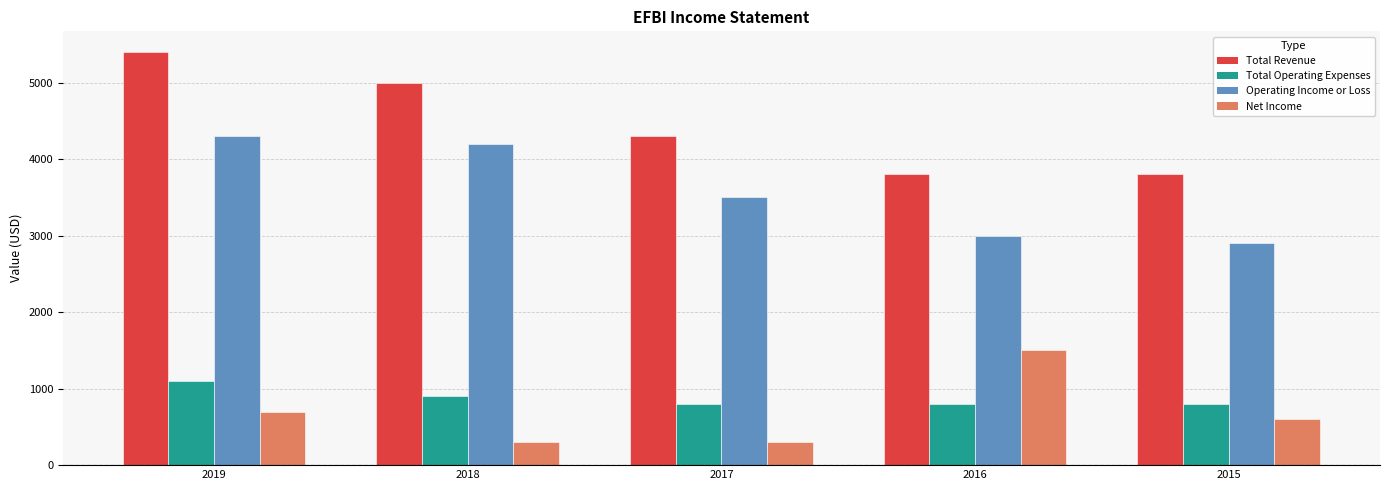

Where does the Total Revenue series first go above 4300?

2019